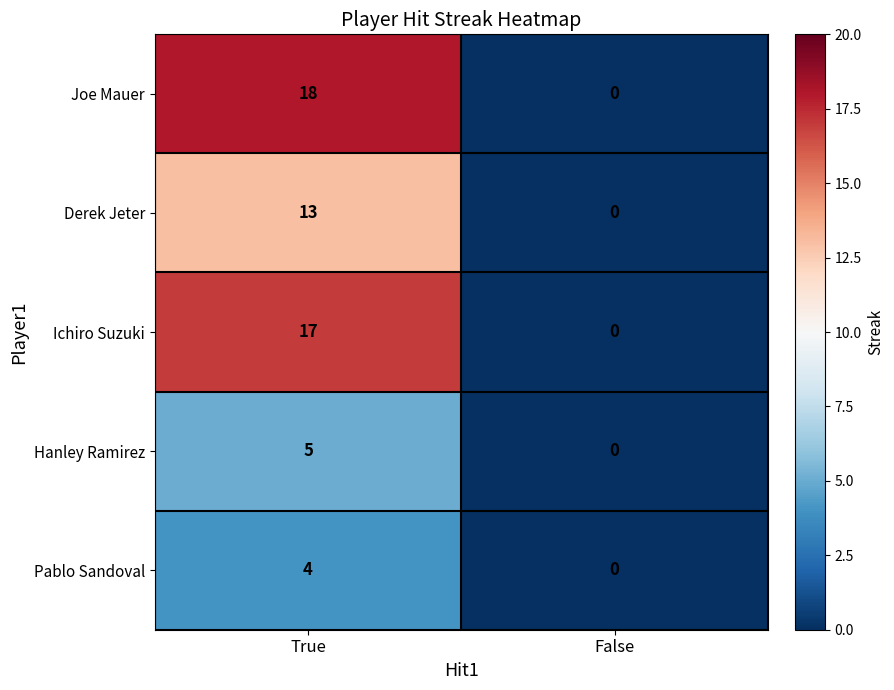

Read the Joe Mauer value at True.

18